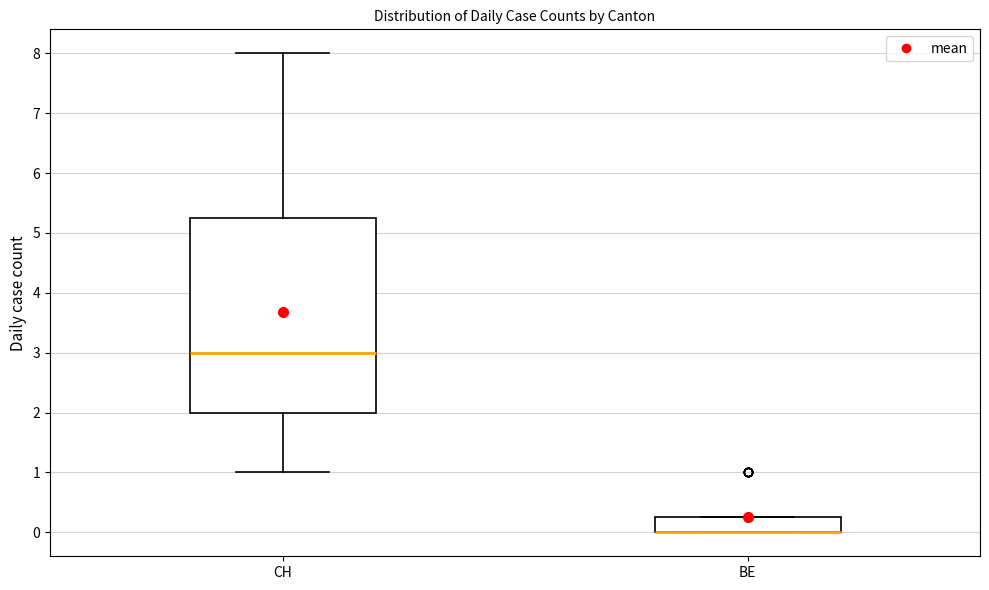

Comparing the boxes themselves (not the whiskers), which one is the tallest?

CH